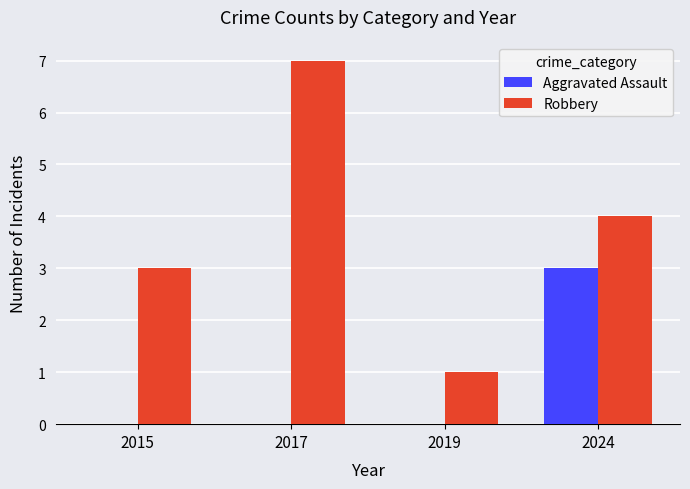

What is the average value of the Robbery series?

4